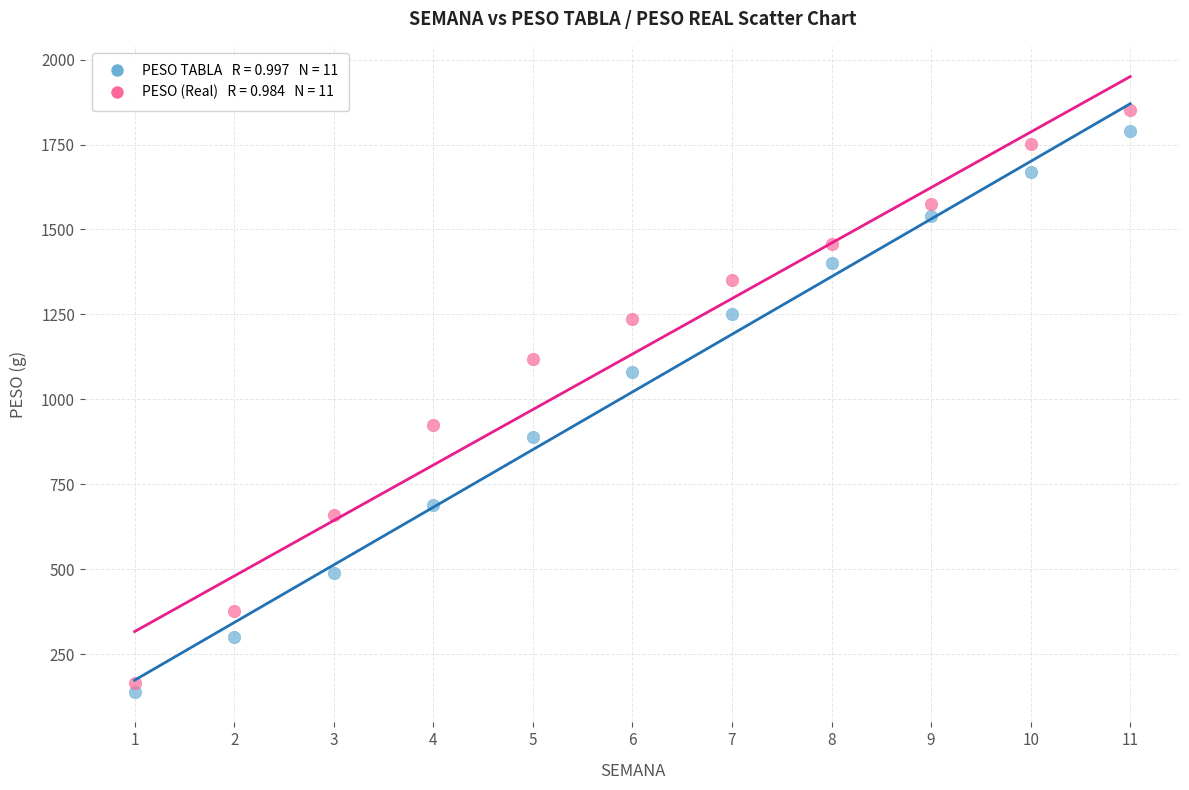

Across all data points, what is the range of X values (max minus min)?

10.0